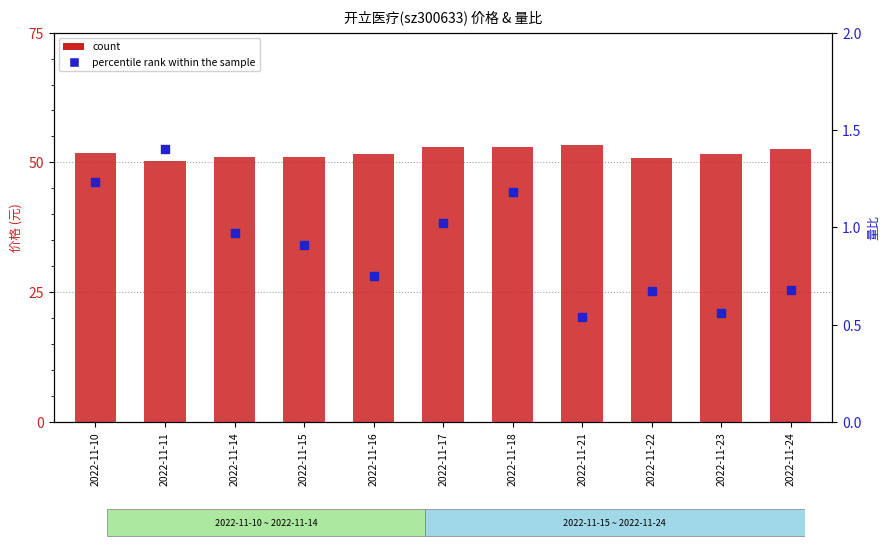

At which category is the sum across all series the highest?

2022-11-18